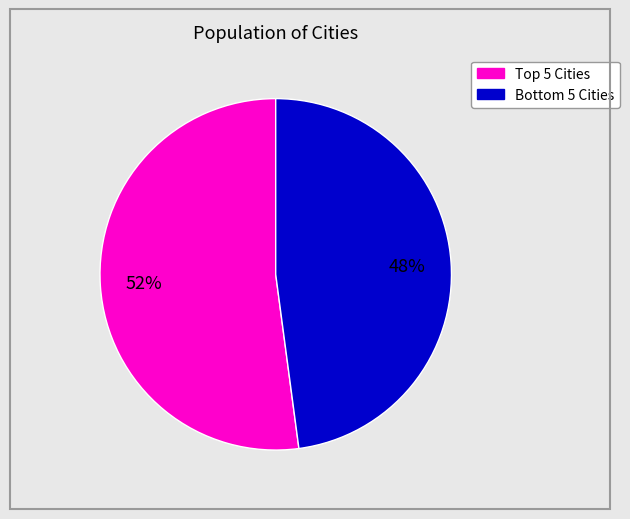

To the nearest percent, what is the difference between the largest and smallest slice percentages?

4%